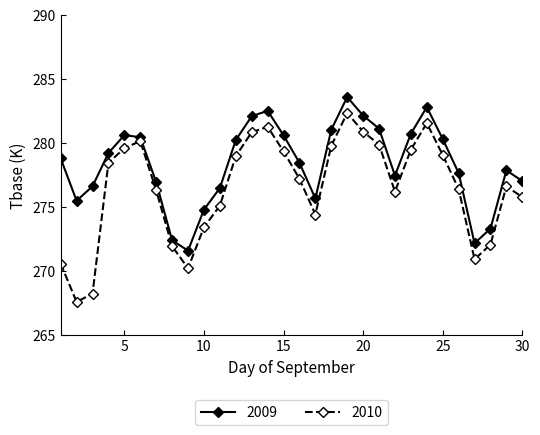

What is the maximum value shown in the chart?

283.6